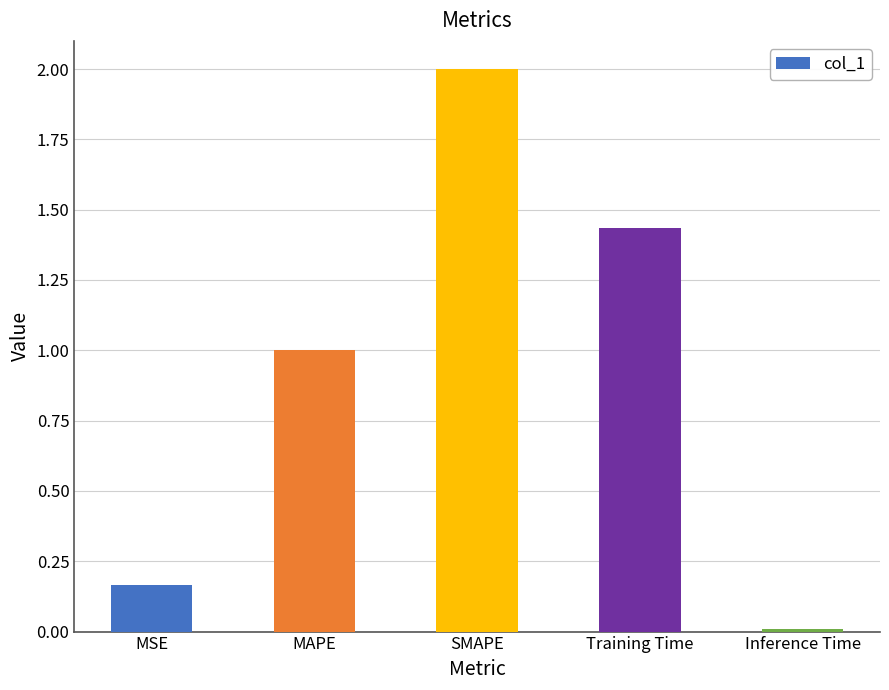

Are the bars horizontal?

No